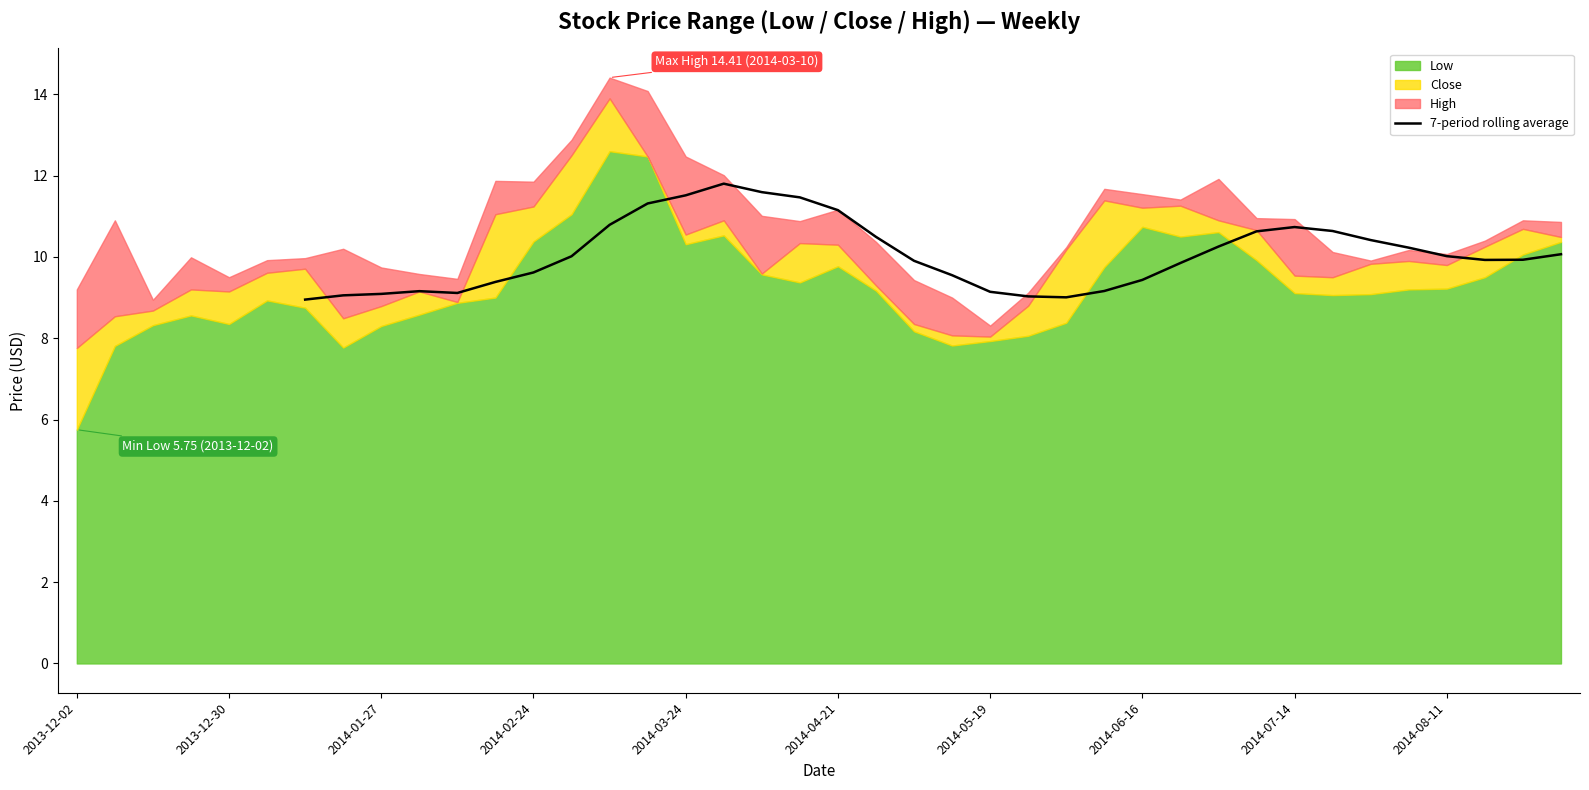

What is the difference between the maximum and minimum values?

2.9